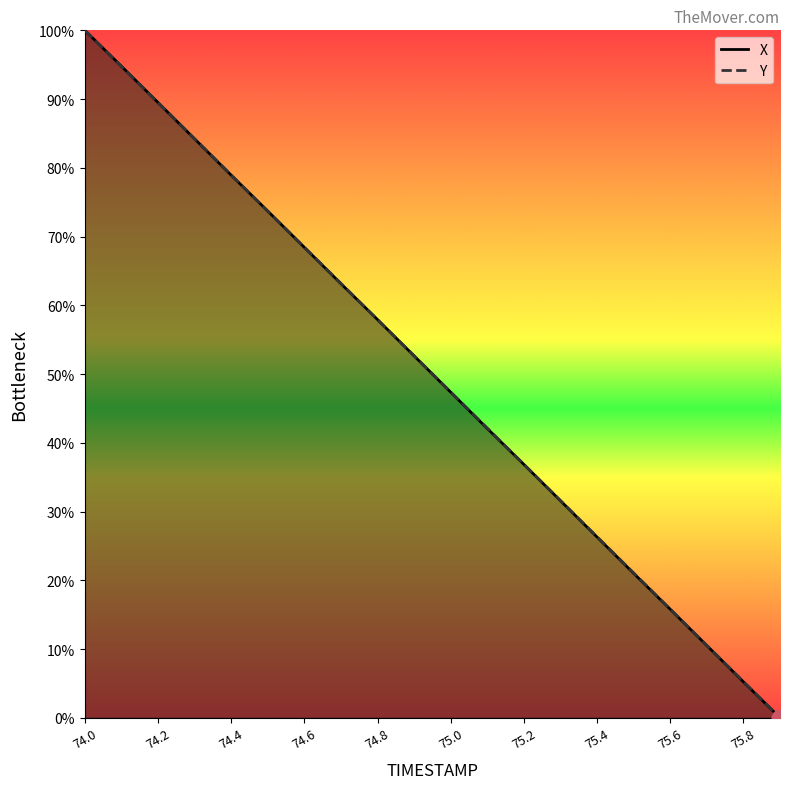

Reading left to right, what are all the values shown in this chart?

X: 74.0=100.0	74.1=94.8	74.2=89.5	74.3=84.2	74.4=78.9	74.5=73.7	74.6=68.4	74.7=63.1	74.8=57.9	74.9=52.6	75.0=47.4	75.1=42.1	75.2=36.9	75.3=31.6	75.4=26.3	75.5=21.0	75.6=15.8	75.7=10.5	75.8=5.2	75.9=0.0
Y: 74.0=100.0	74.1=94.7	74.2=89.5	74.3=84.2	74.4=79.0	74.5=73.7	74.6=68.4	74.7=63.2	74.8=57.9	74.9=52.7	75.0=47.4	75.1=42.1	75.2=36.9	75.3=31.6	75.4=26.3	75.5=21.1	75.6=15.8	75.7=10.5	75.8=5.3	75.9=0.0